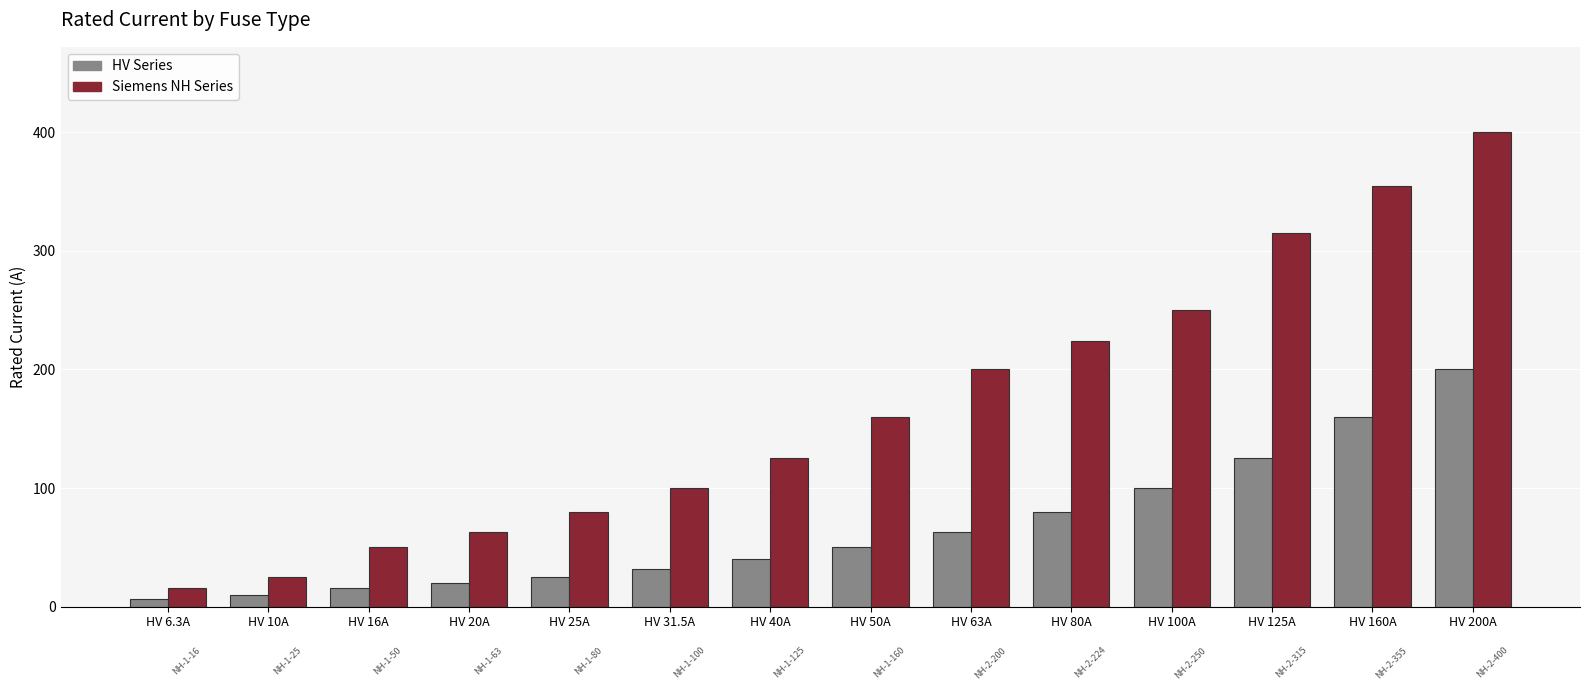

Does the chart contain any negative values?

No